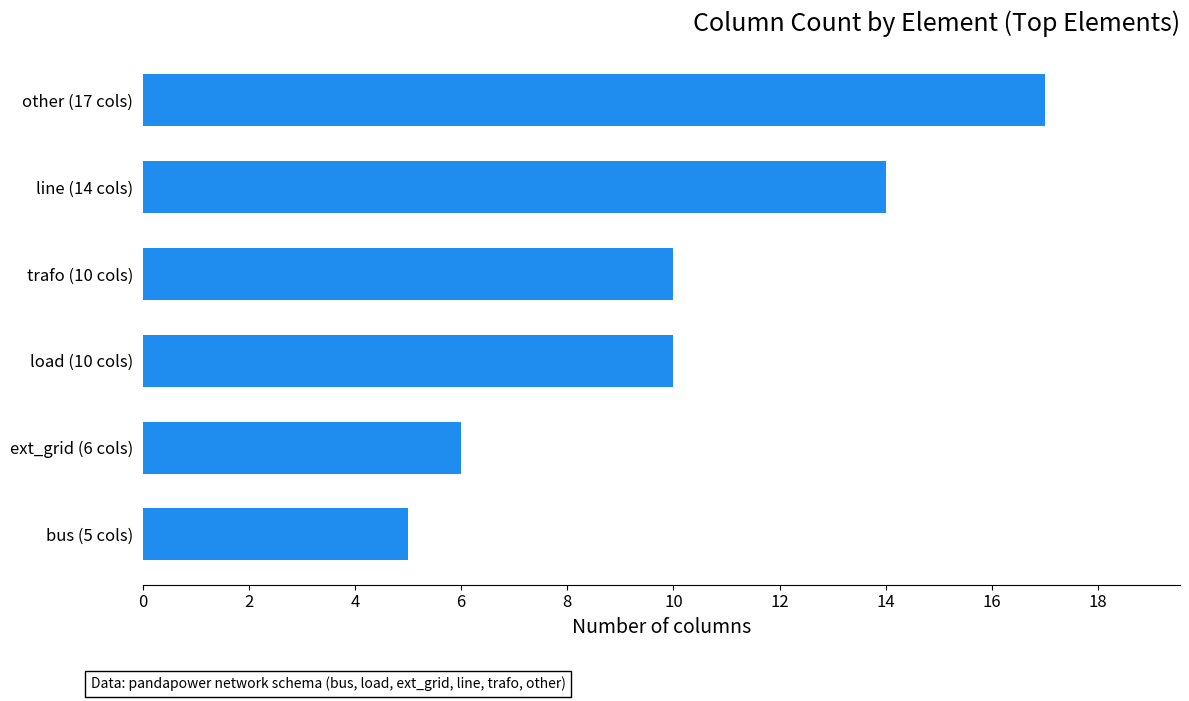

At which category does the chart reach its peak across all series?

other (17 cols)